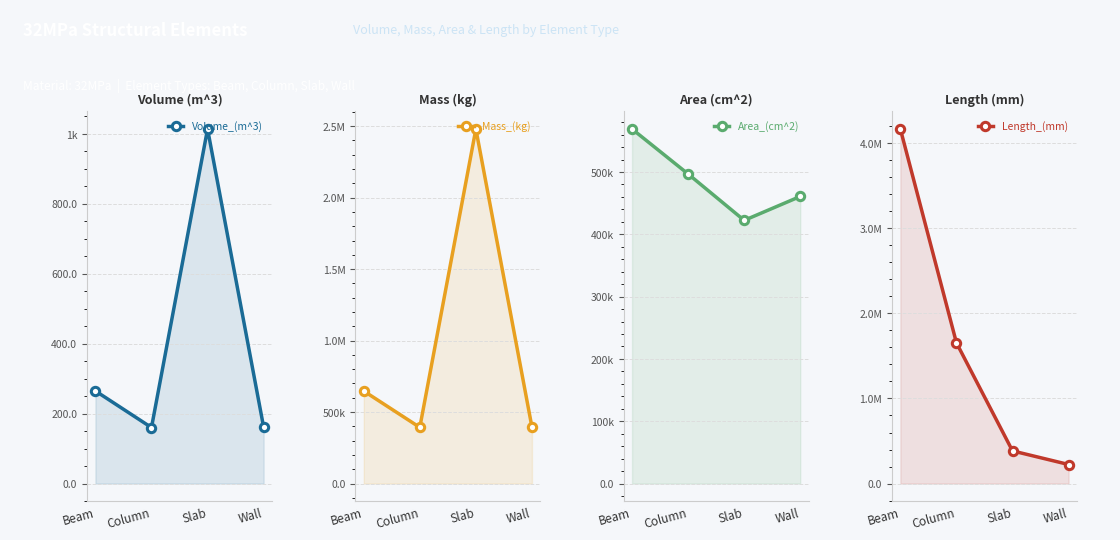

The Length_(mm) series shows 224000.0 at Wall. True or false?

True